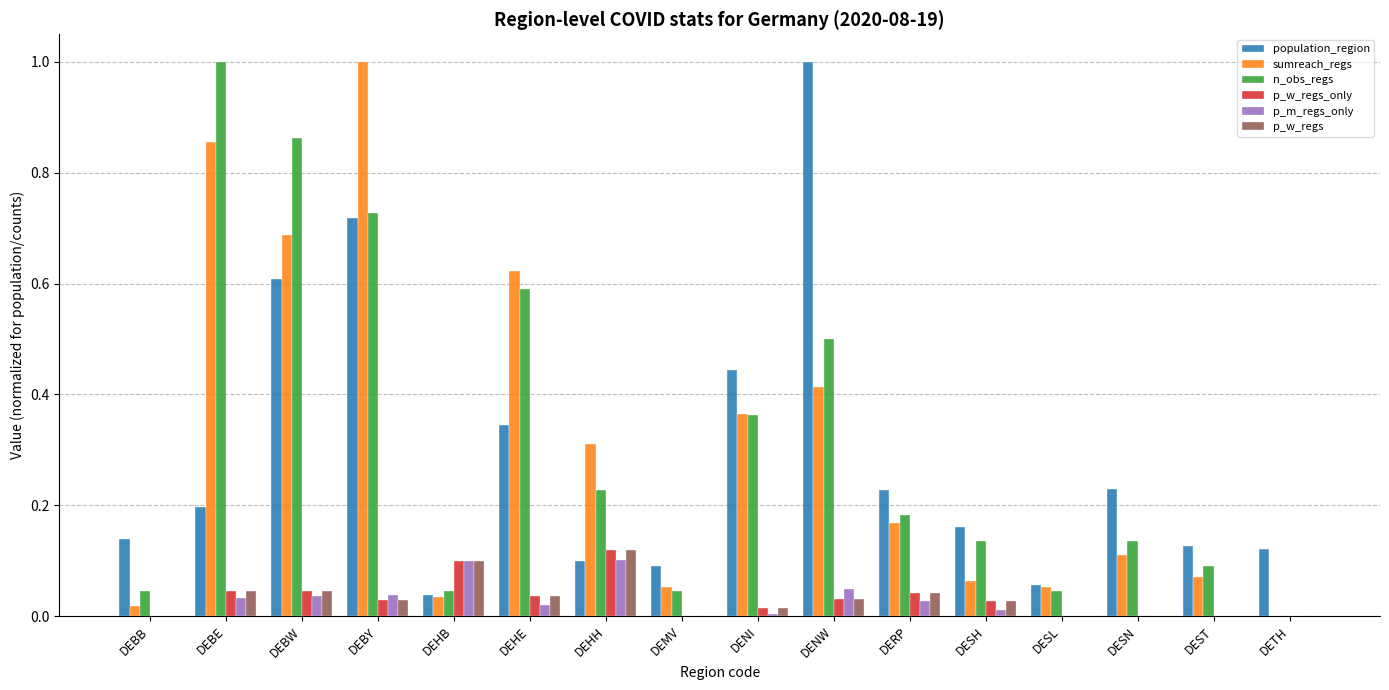

What is the maximum value shown in the chart?

1.0